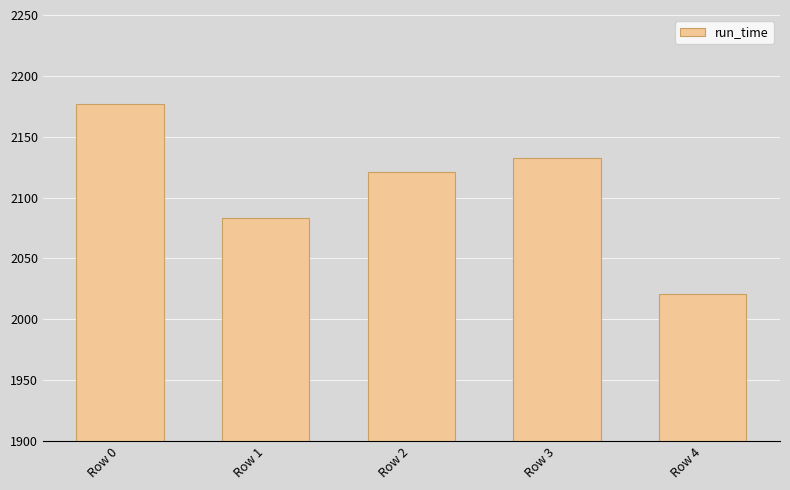

At which label does the data first exceed 2121?

Row 0